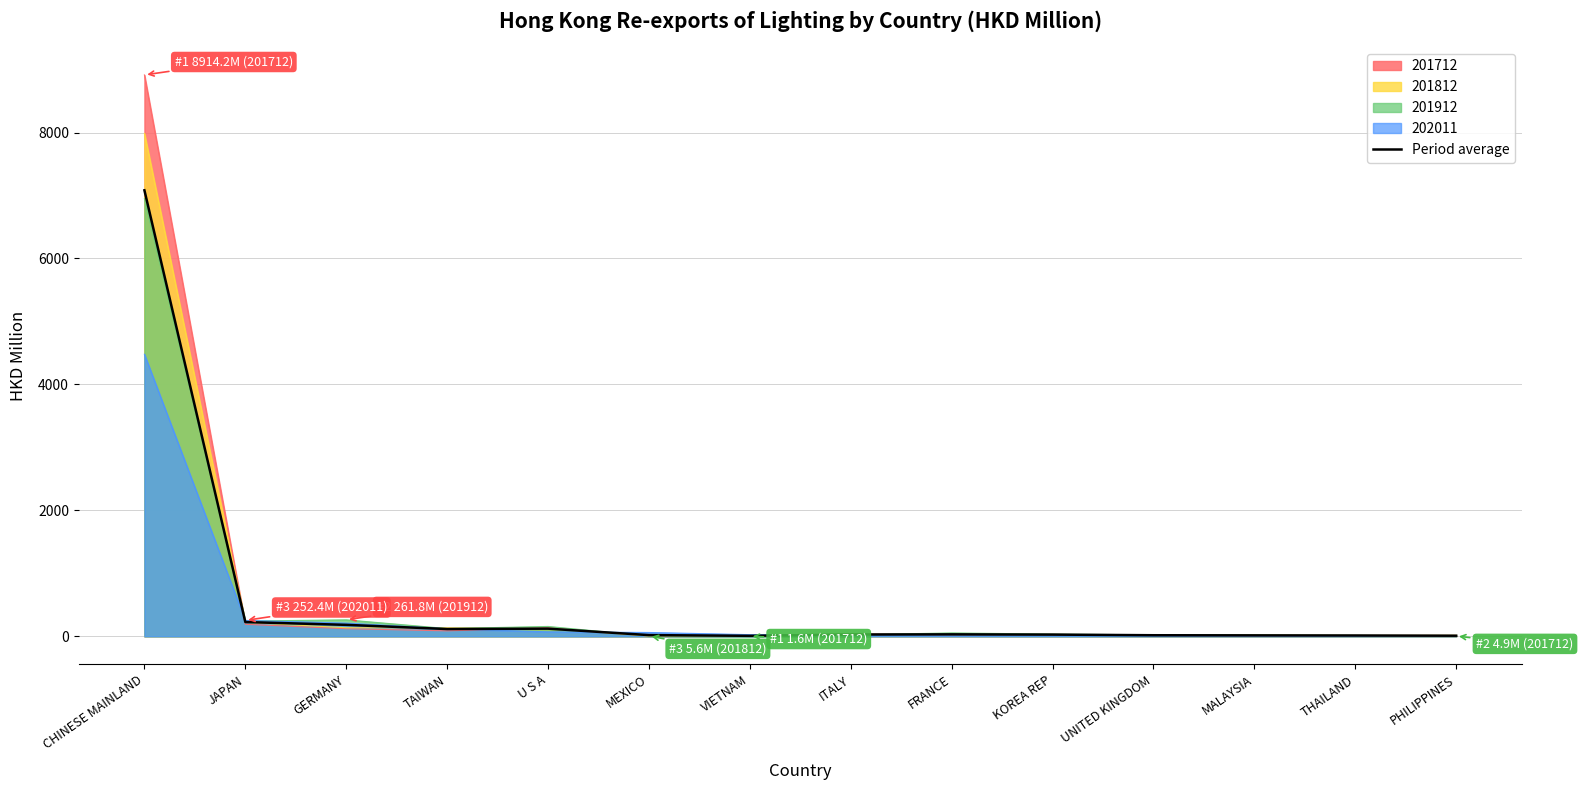

Count the number of values greater than 28.

7